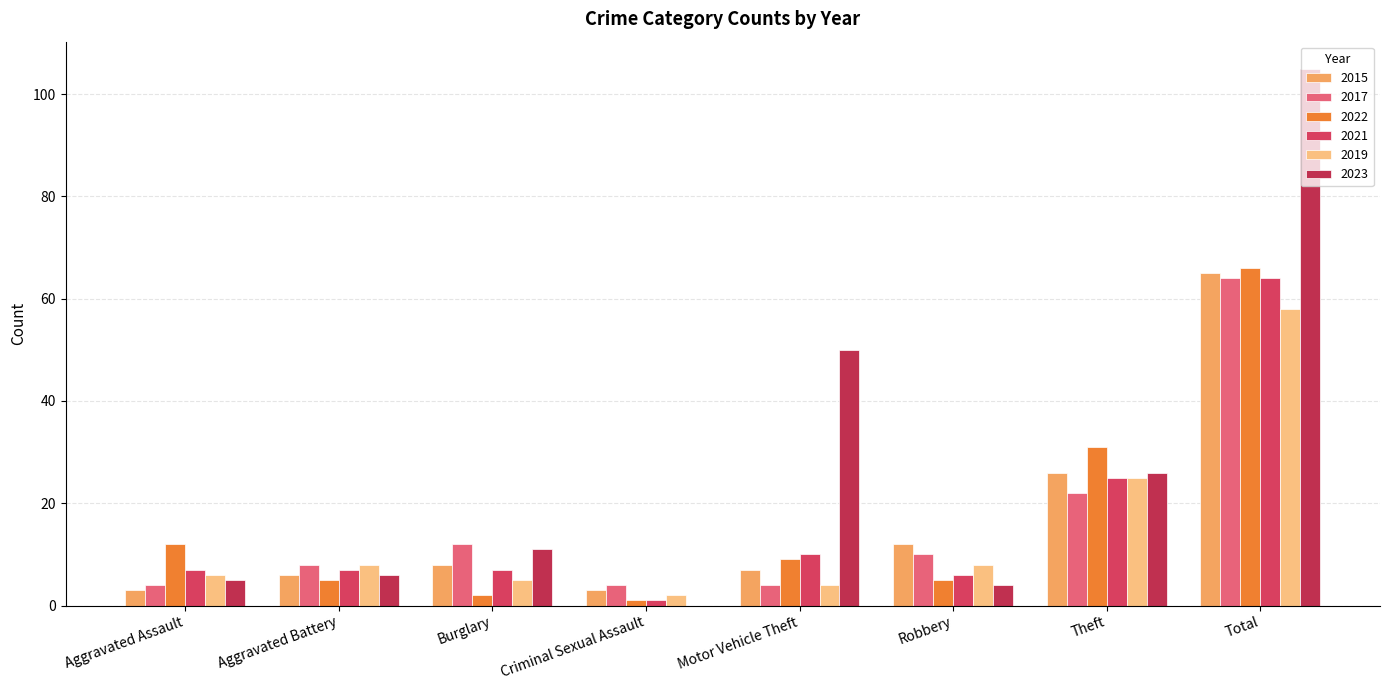

What is the difference between the highest and lowest values at Total?

47